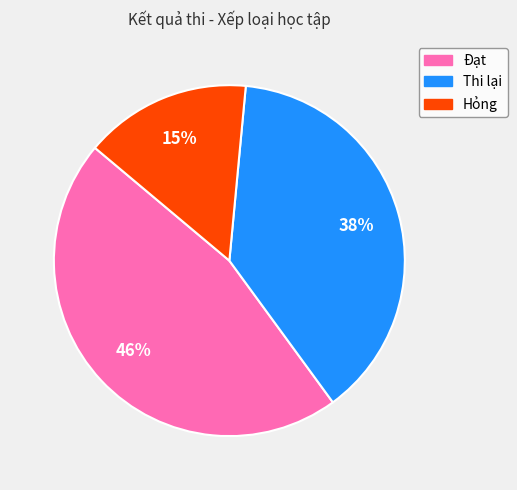

To the nearest percent, what is the combined percentage of Đạt and Thi lại?

85%